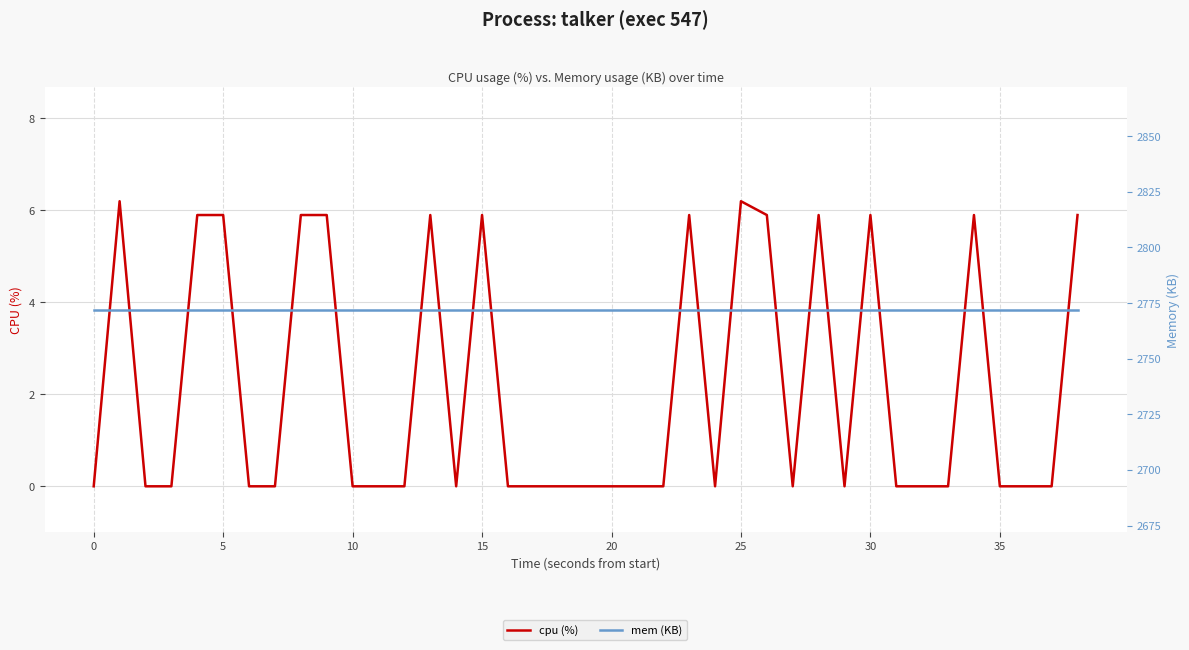

Is this an area chart (filled region under the line)?

No